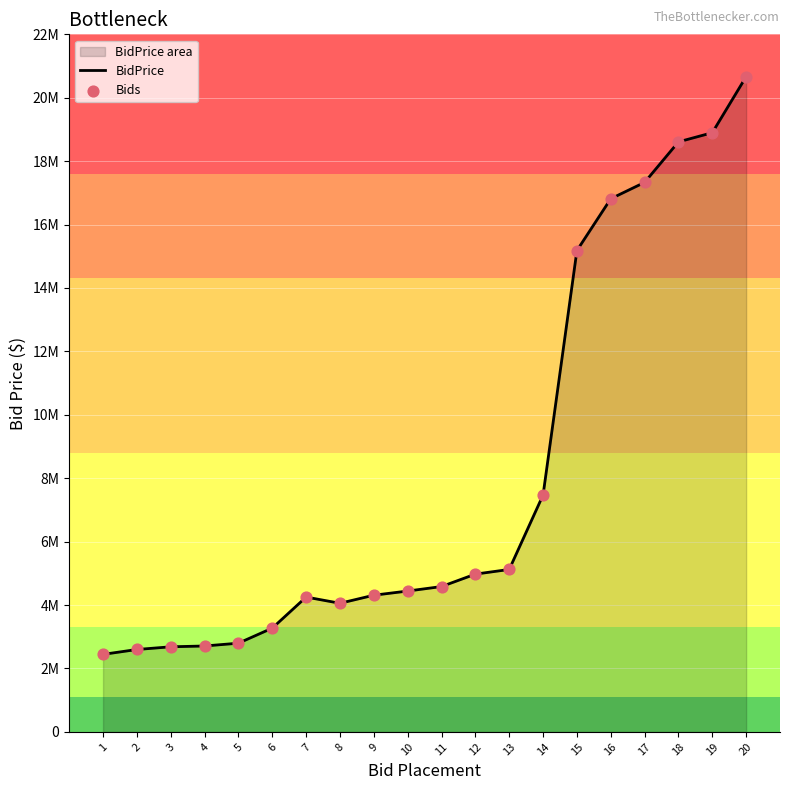

Which series contains the highest Y value?

BidPrice